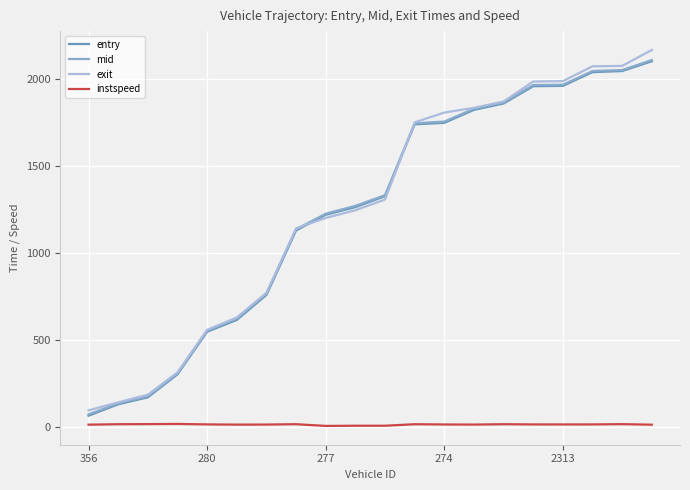

Count the number of data series in this chart.

4